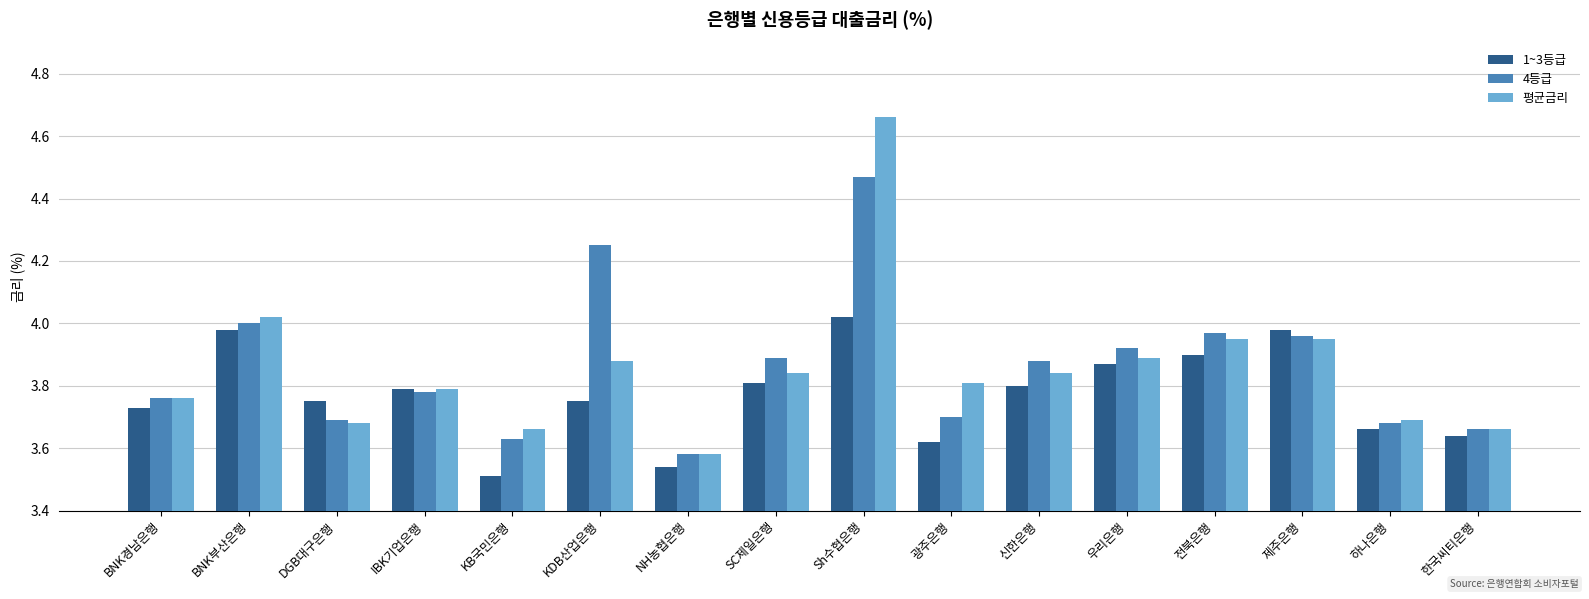

At which label is 4등급 closest to 4?

BNK부산은행